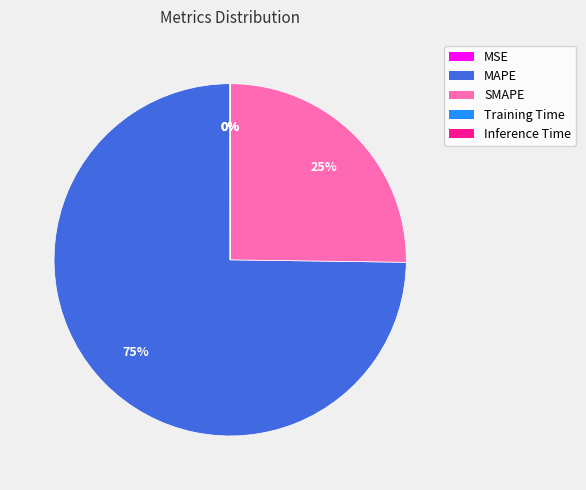

Combined, do MAPE and SMAPE account for over 50%?

Yes